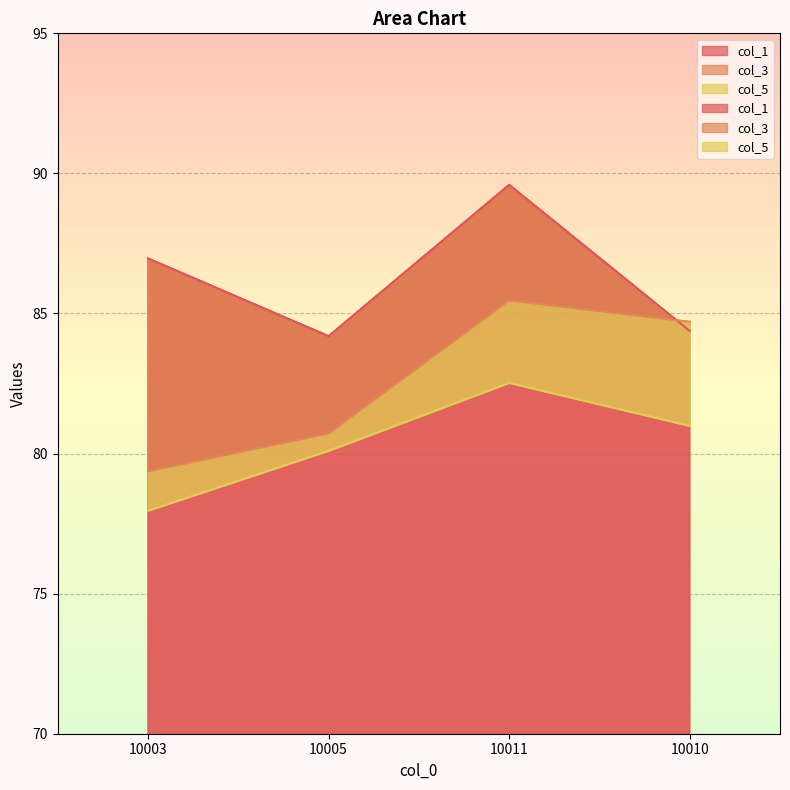

What position from the left is 10005?

2